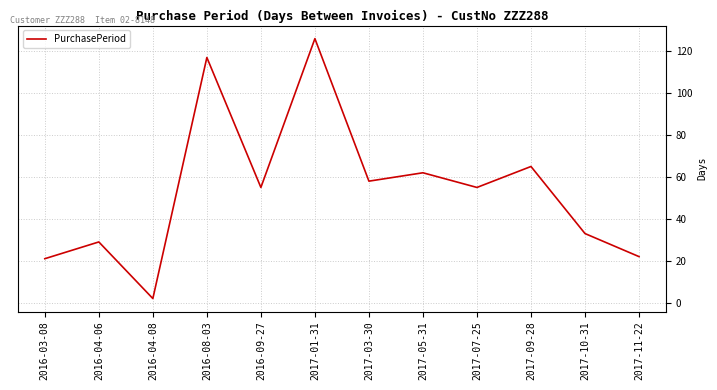

Between 2017-05-31 and 2017-07-25, which is larger?

2017-05-31